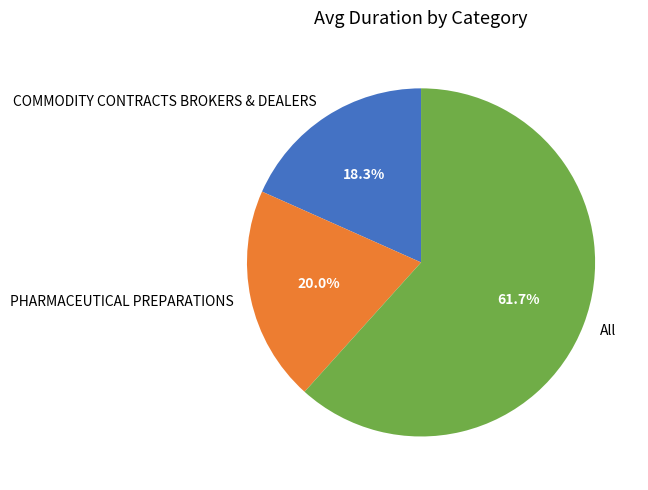

How many slices are in this pie chart?

3